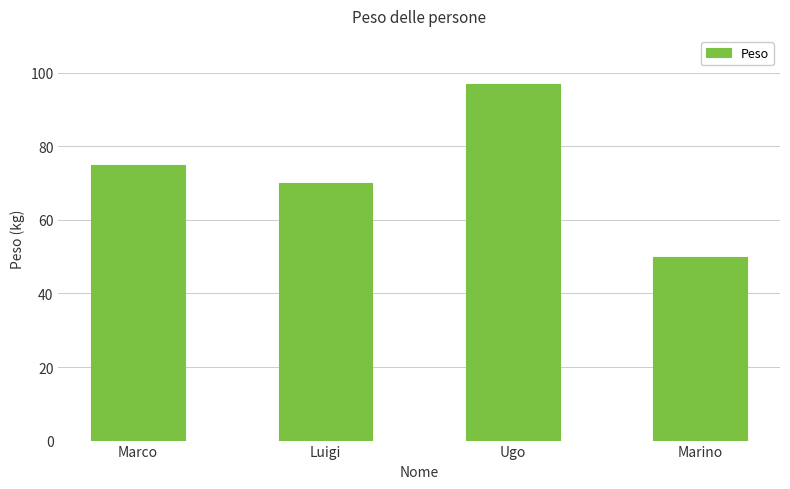

What value does the data have at Marino, to the nearest 5?

50